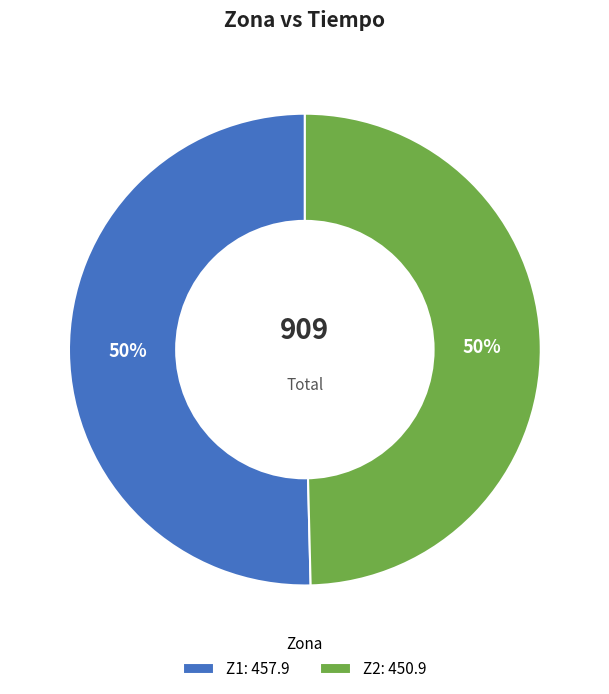

Do Z2: 450.9 and Z1: 457.9 together represent more than half of the pie?

Yes